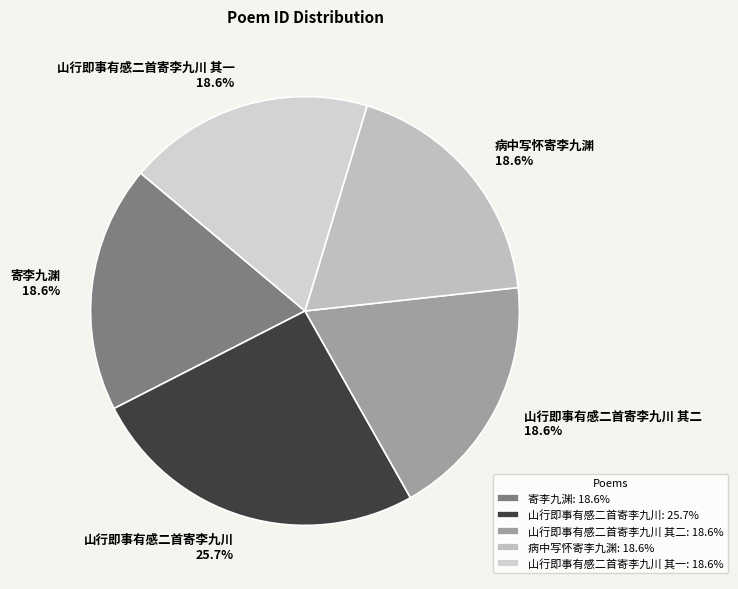

To the nearest percent, what percentage of the pie is 病中写怀寄李九渊?

19%